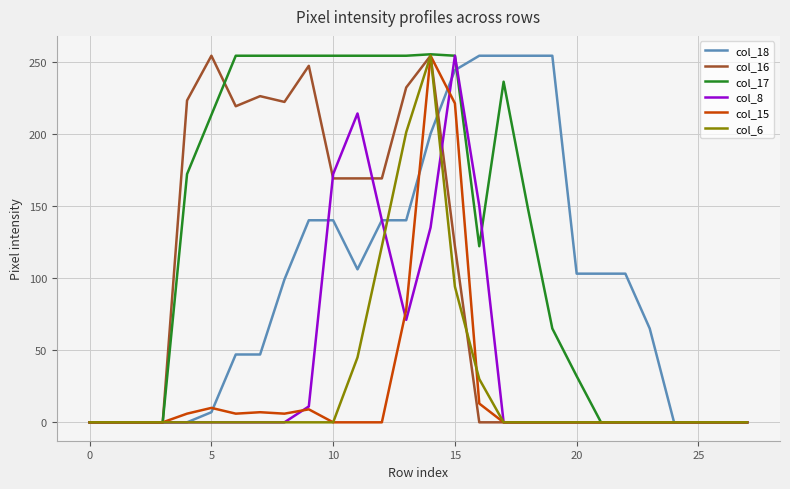

Which series has the largest total across all categories?

col_17